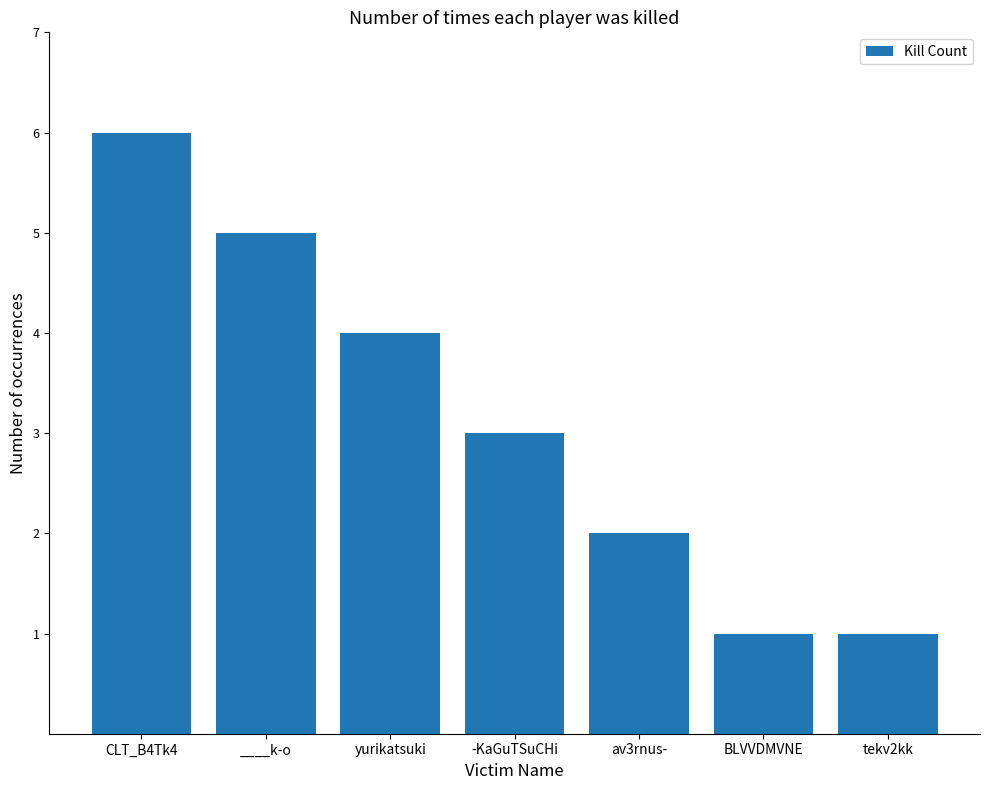

What is the average value?

3